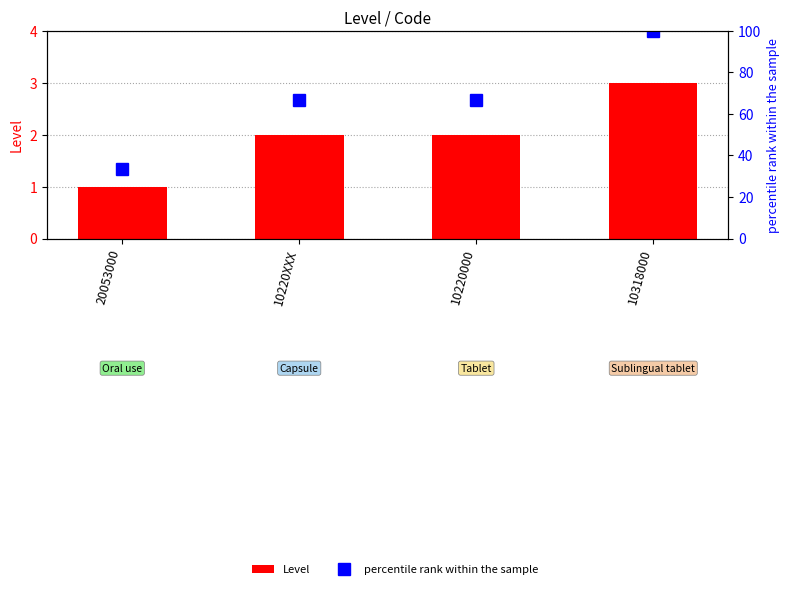

Which series has the largest total across all categories?

percentile rank within the sample